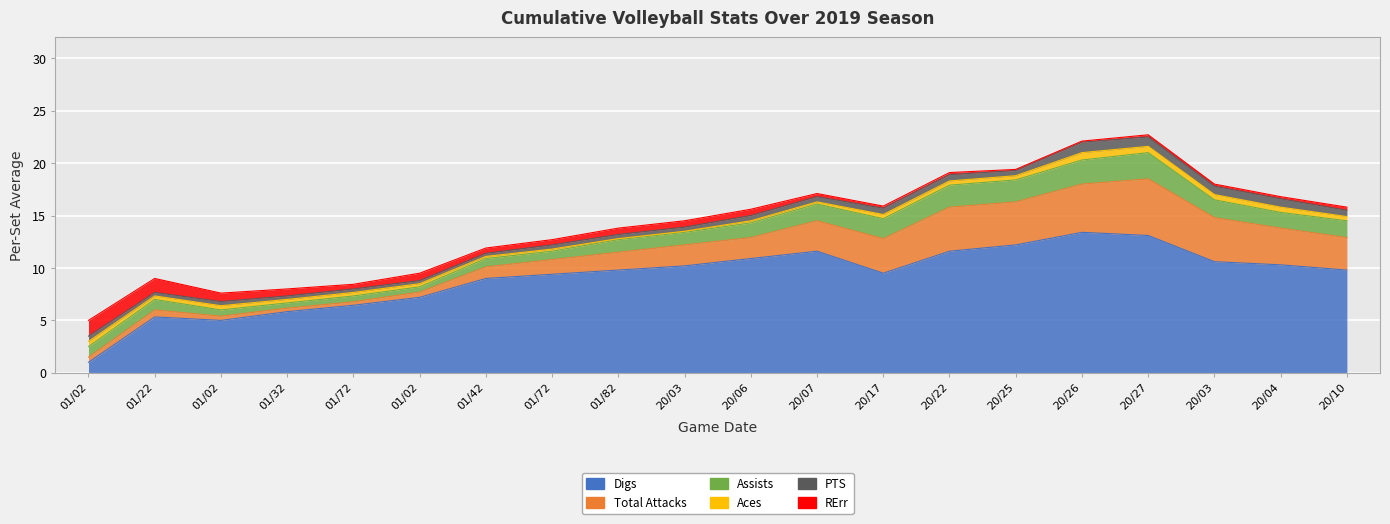

True or false: PTS and Total Attacks cross at least once.

False